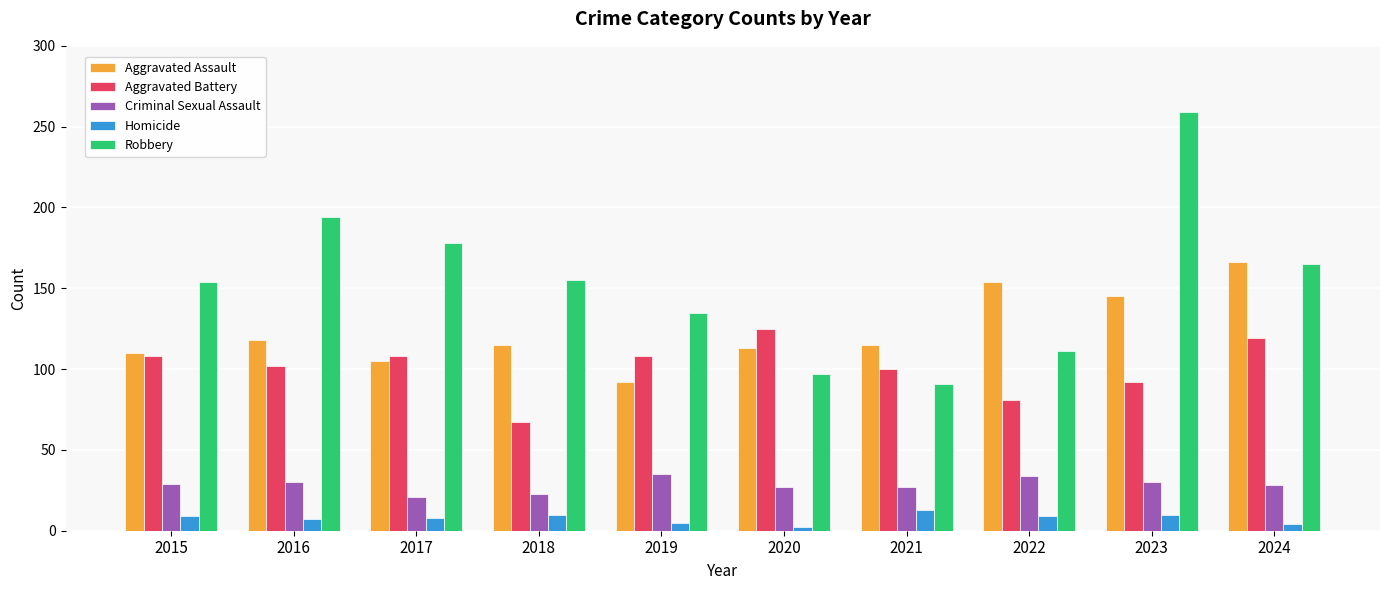

The Criminal Sexual Assault series shows 28 at 2024. True or false?

True